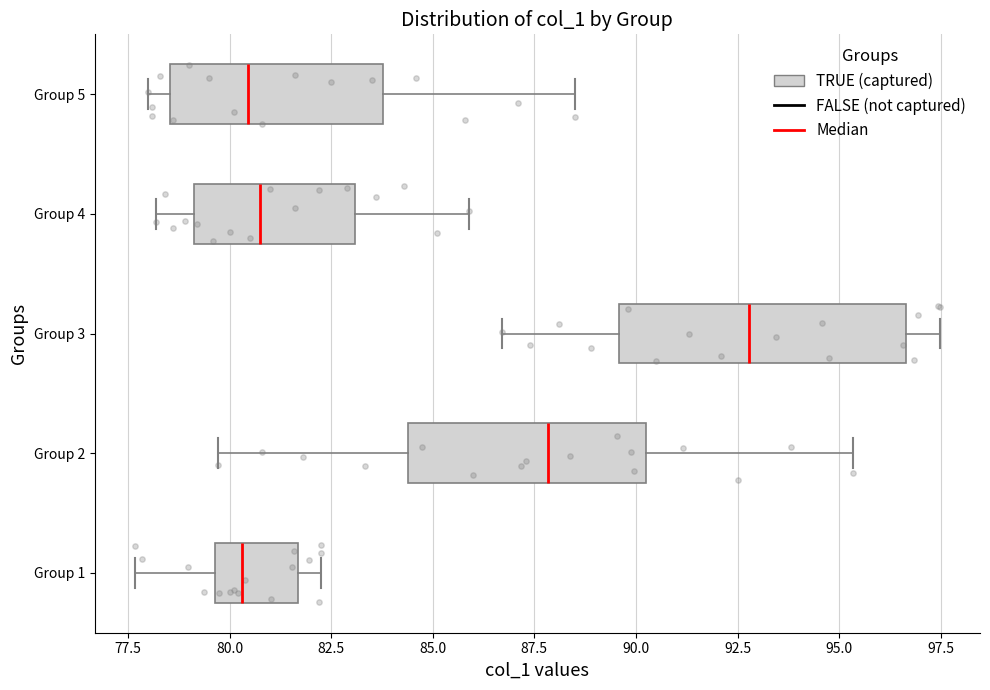

Which box's median line is the furthest to the right?

Group 3